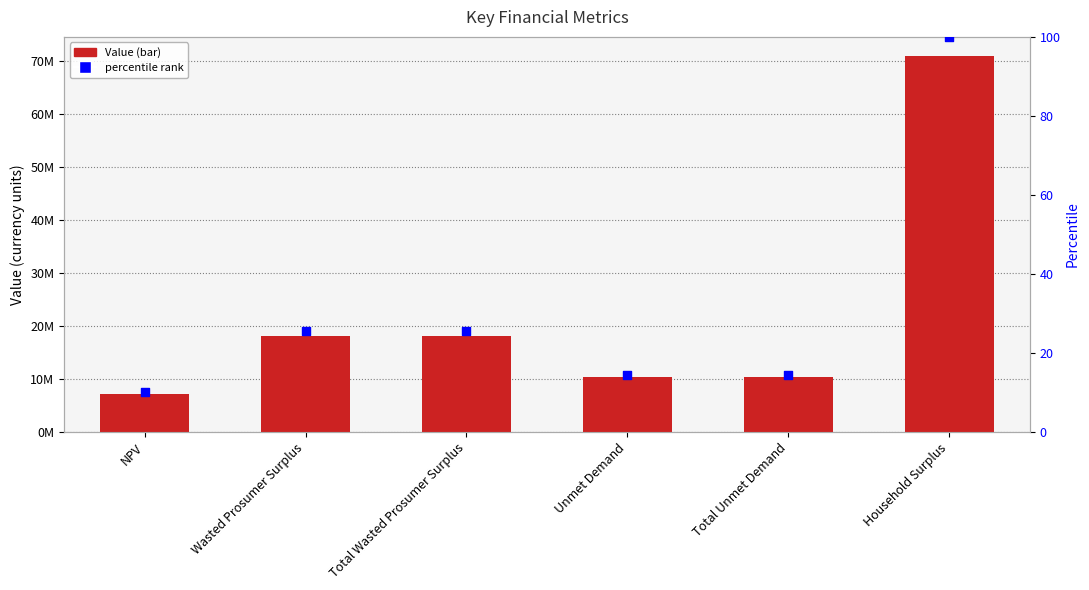

What are all the series names shown in the legend?

Value, percentile rank